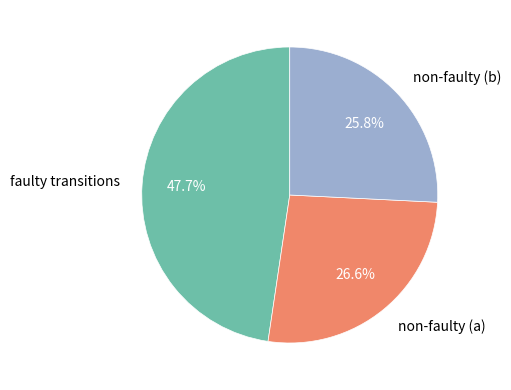

Is non-faulty (a) the majority of the pie?

No